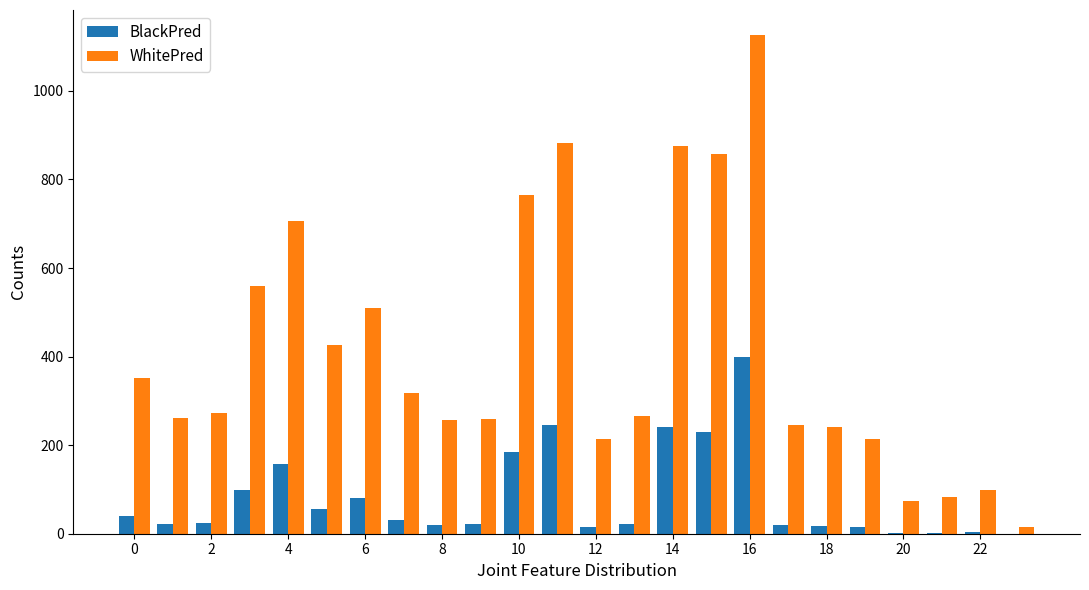

Which series has the widest spread of values?

WhitePred